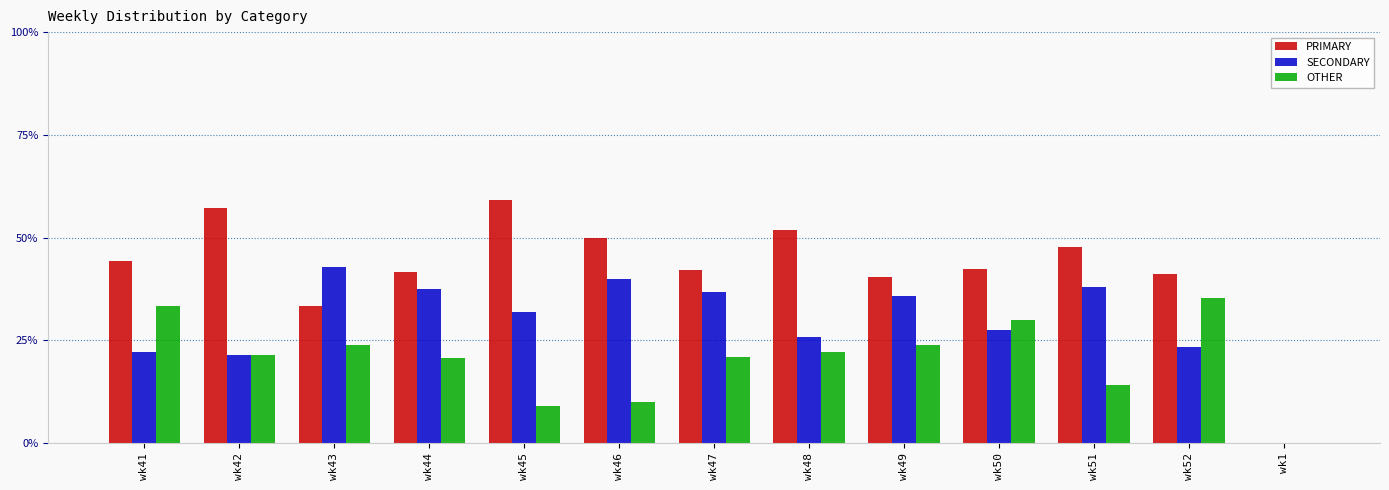

How many groups of bars are there?

13